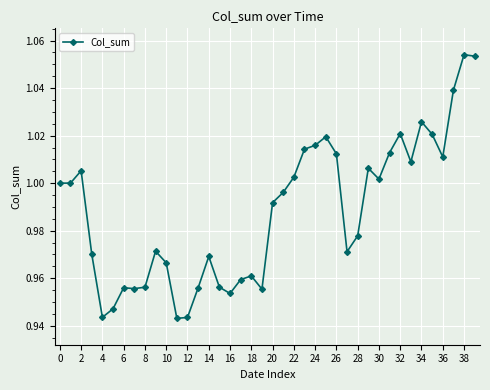

True or false: there are more than 2 points higher than both neighbors.

True